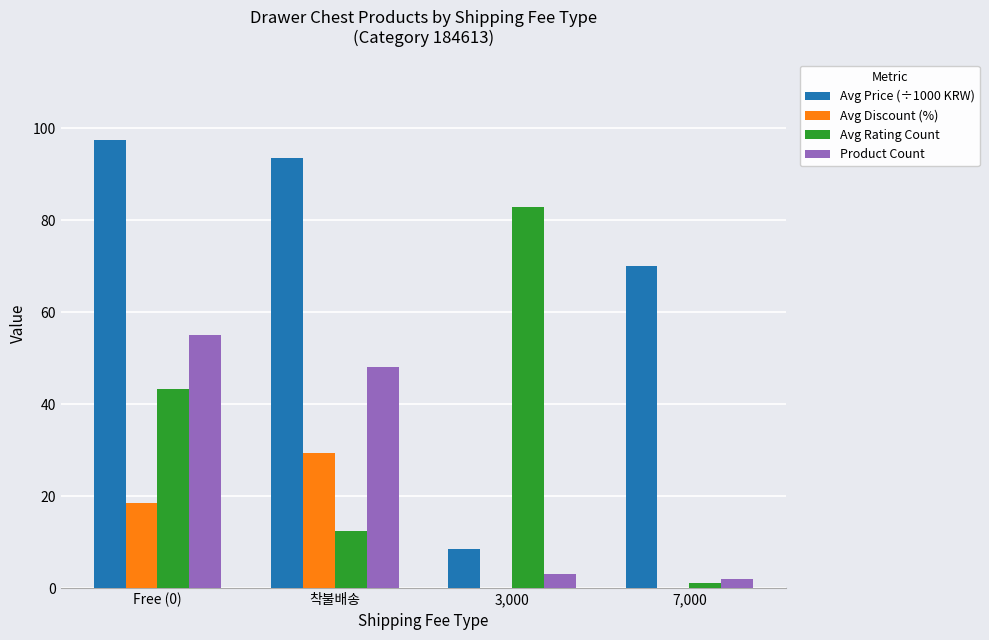

The Product Count series shows 55.0 at Free (0). True or false?

True